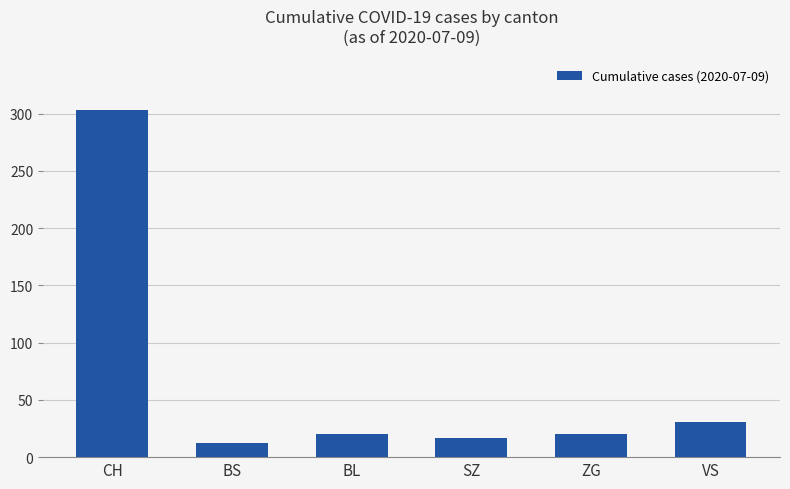

Which category has the highest value across all series?

CH